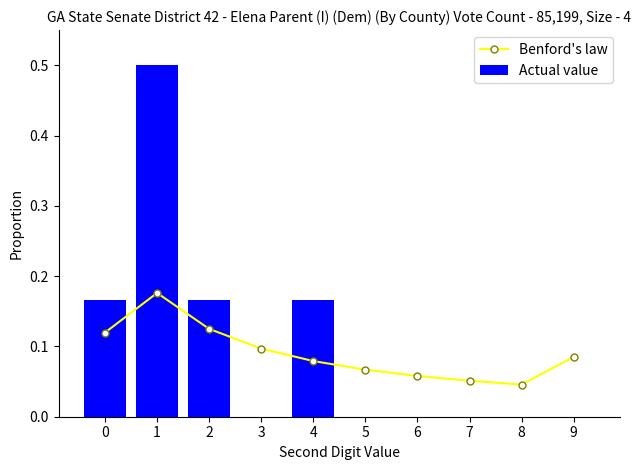

At how many categories does at least one series exceed 0?

10